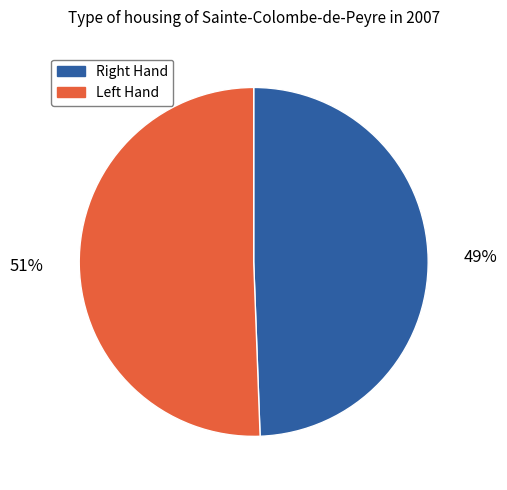

Rank the categories by value from lowest to highest.

Right Hand, Left Hand